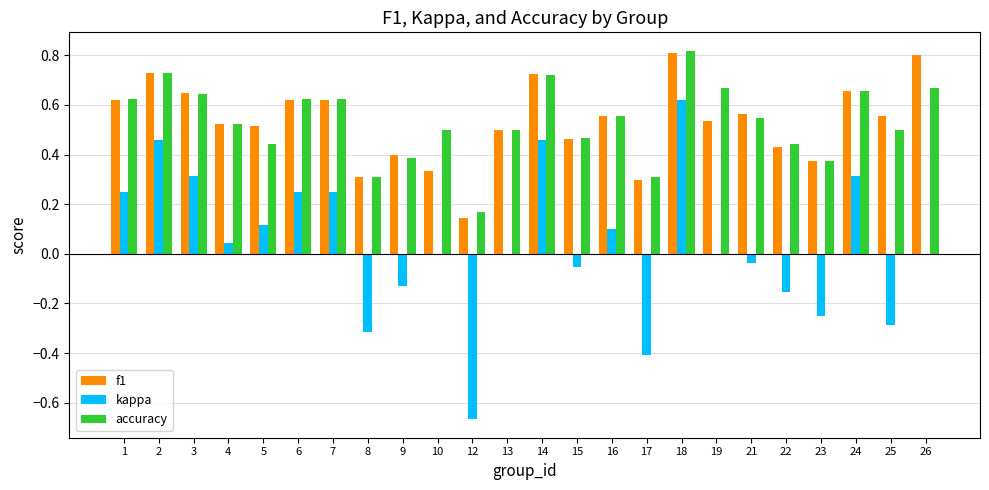

Between 2 and 12, which series saw the biggest shift?

kappa